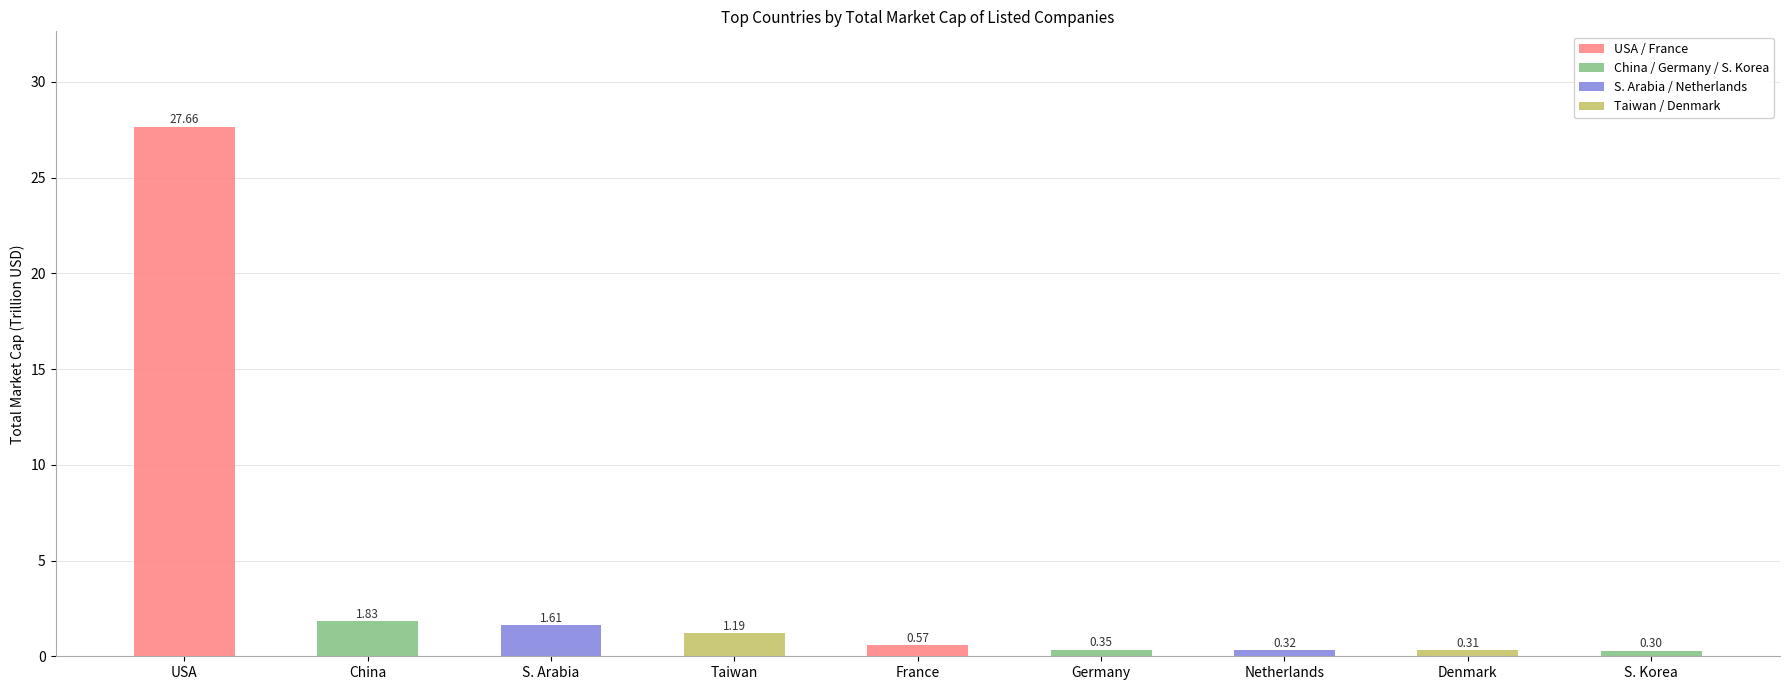

Which category has the highest value across all series?

USA